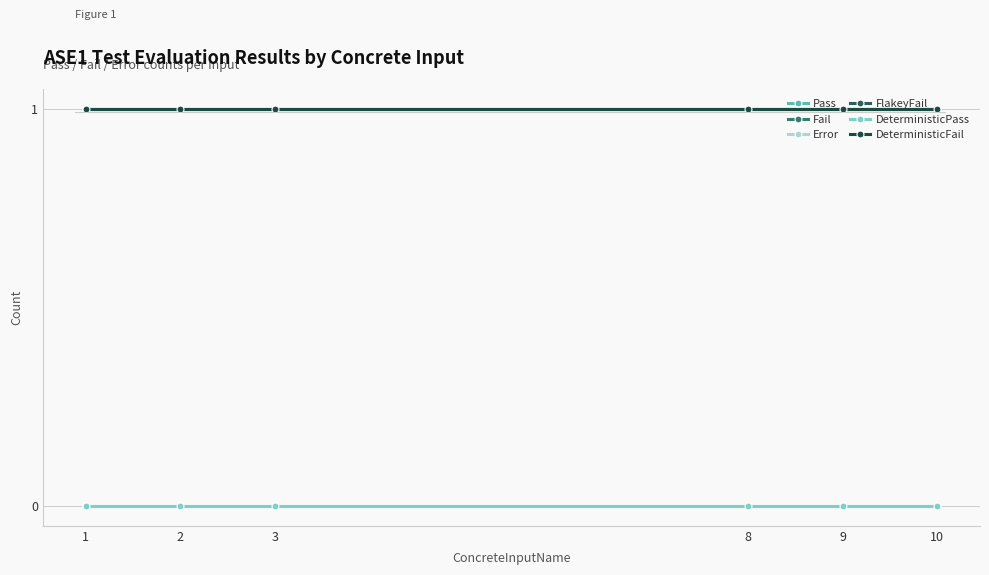

How many lines are shown in the chart?

6